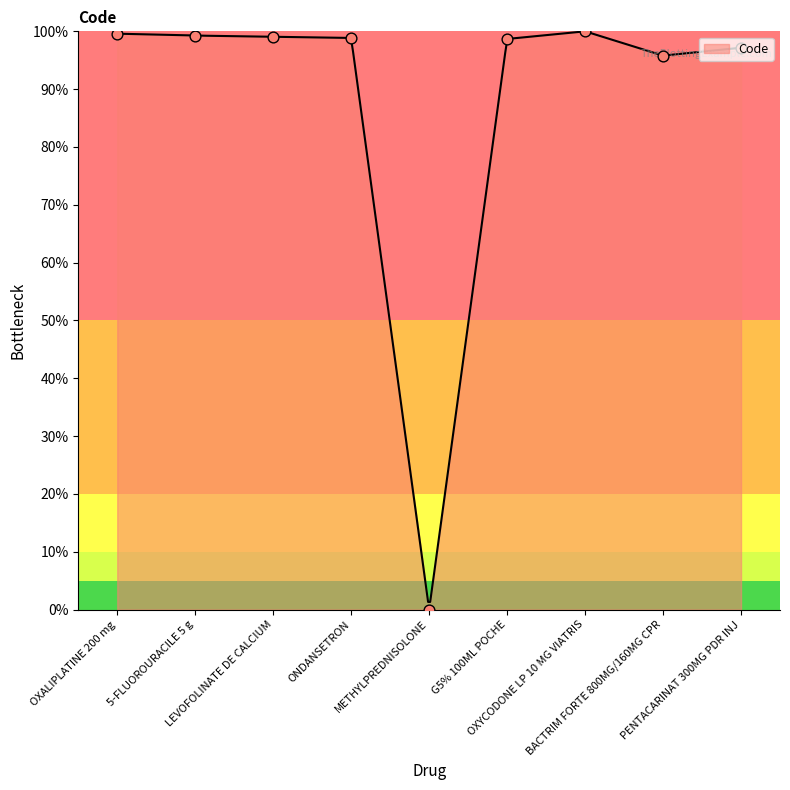

Which has a higher value, BACTRIM FORTE 800MG/160MG CPR or G5% 100ML POCHE?

G5% 100ML POCHE